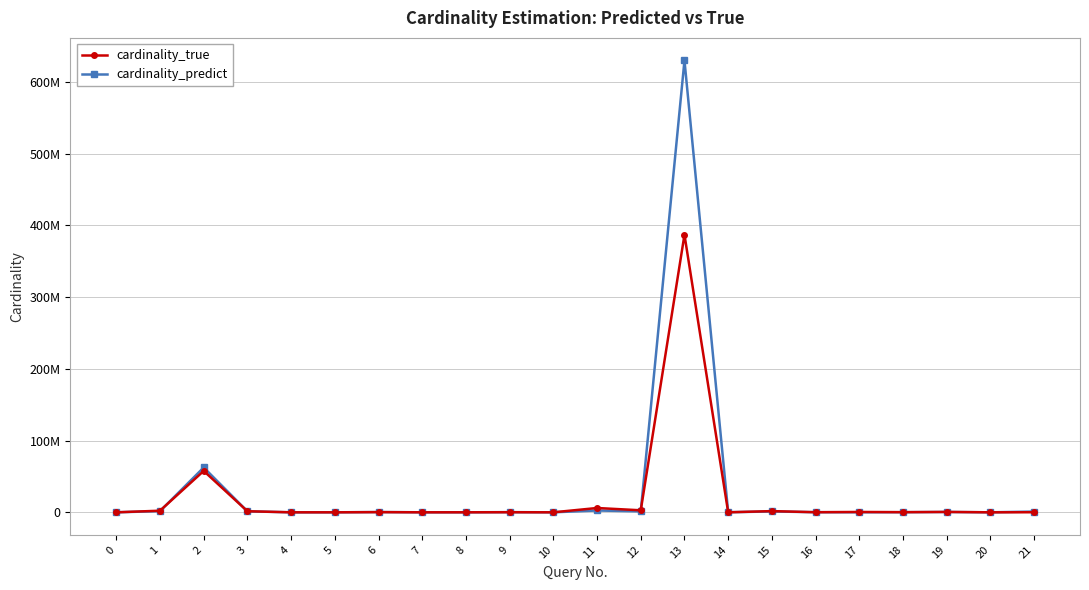

True or false: cardinality_predict and cardinality_true cross at least once.

True